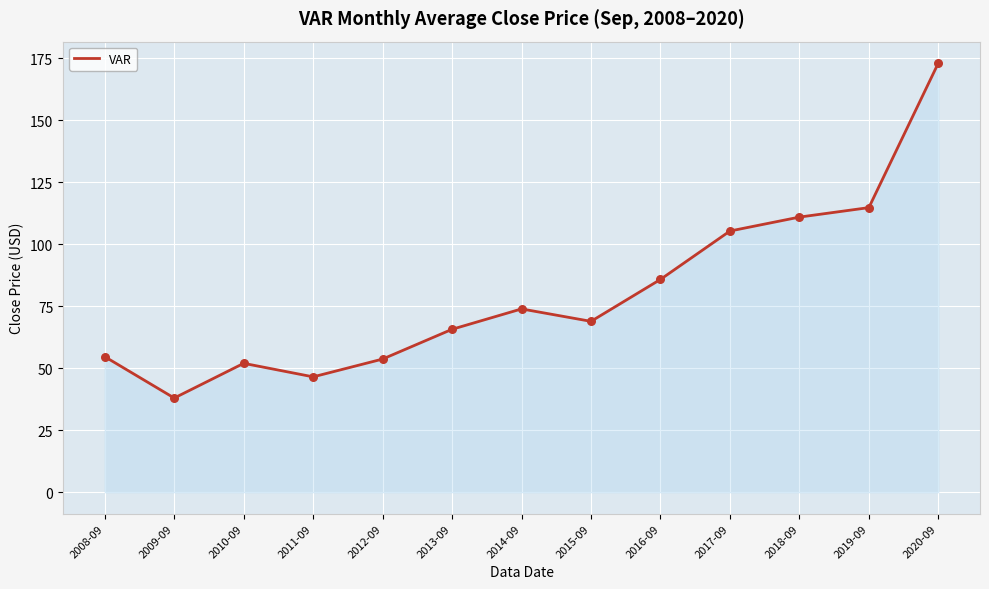

What is the change in value from 2008-09 to 2016-09?

+31.1